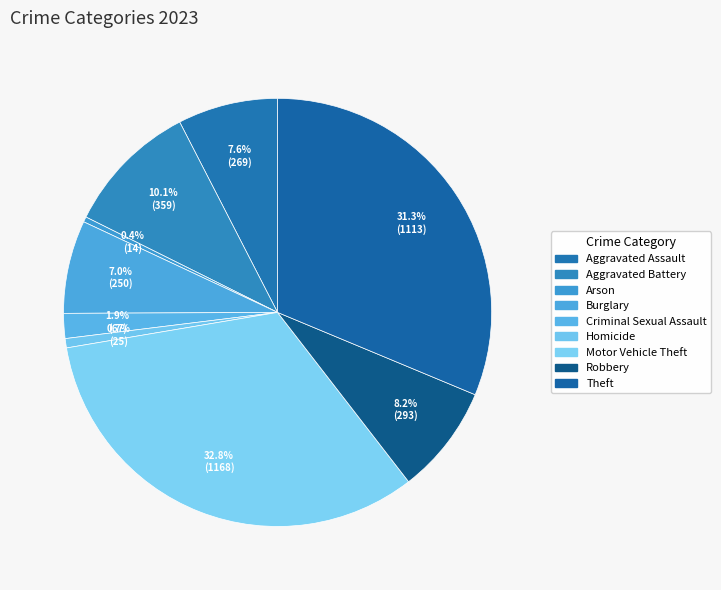

Which category has the smallest portion of the pie?

Arson